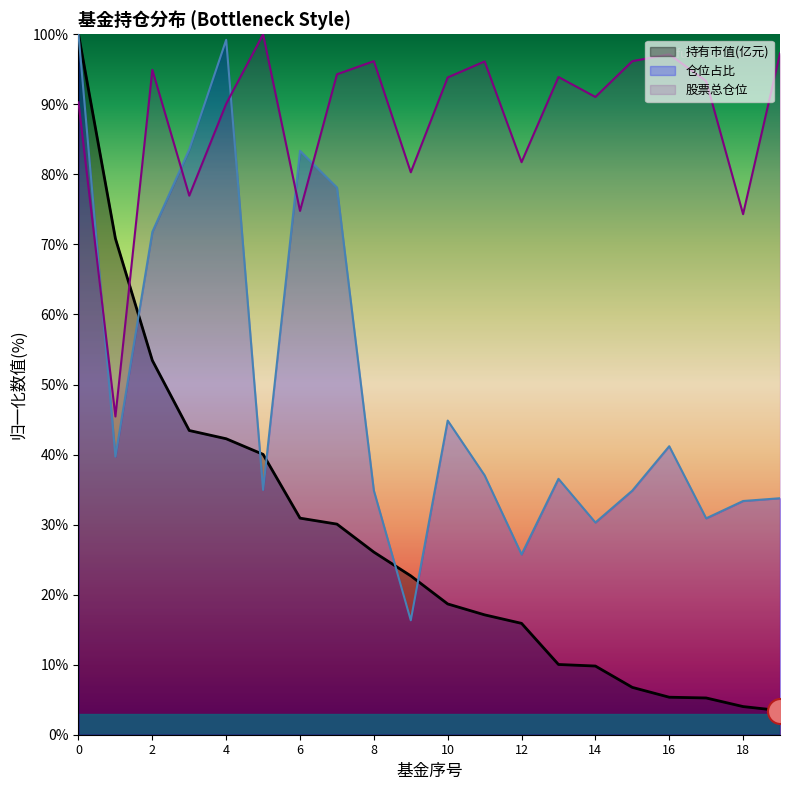

What is the maximum value shown in the chart?

100.0